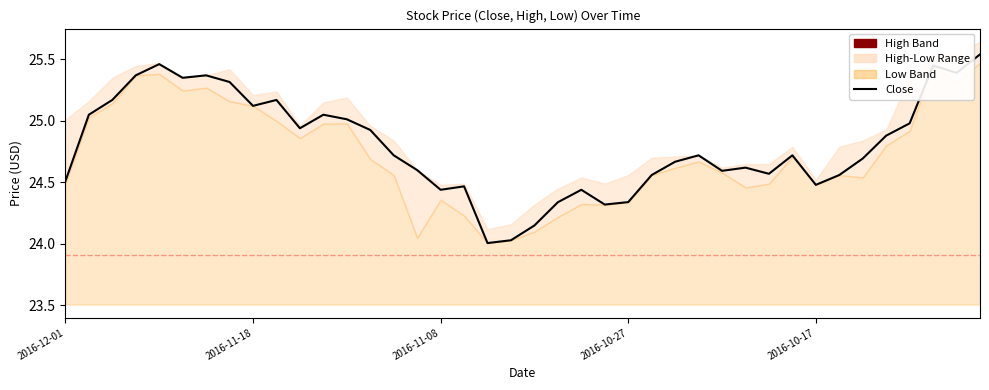

List the labels in order of value, largest first.

39, 2016-10-17, 37, 38, 2016-10-27, 6, 5, 7, 2016-11-08, 9, 8, 2016-11-18, 11, 12, 36, 10, 13, 35, 14, 27, 31, 34, 26, 29, 15, 28, 30, 25, 33, 2016-12-01, 32, 17, 16, 22, 24, 21, 23, 20, 19, 18